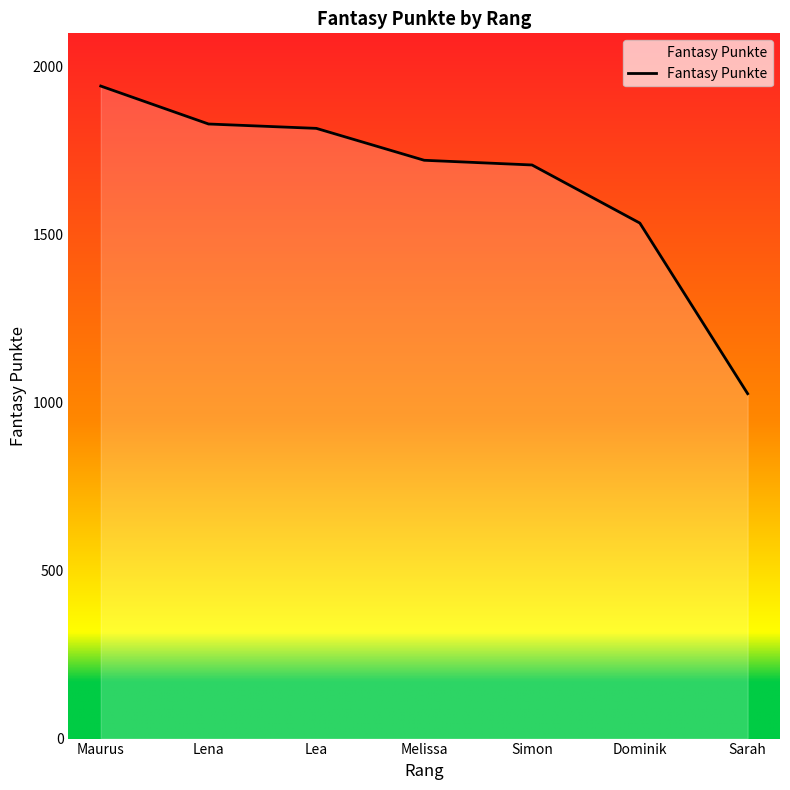

What is the maximum value shown in the chart?

1943